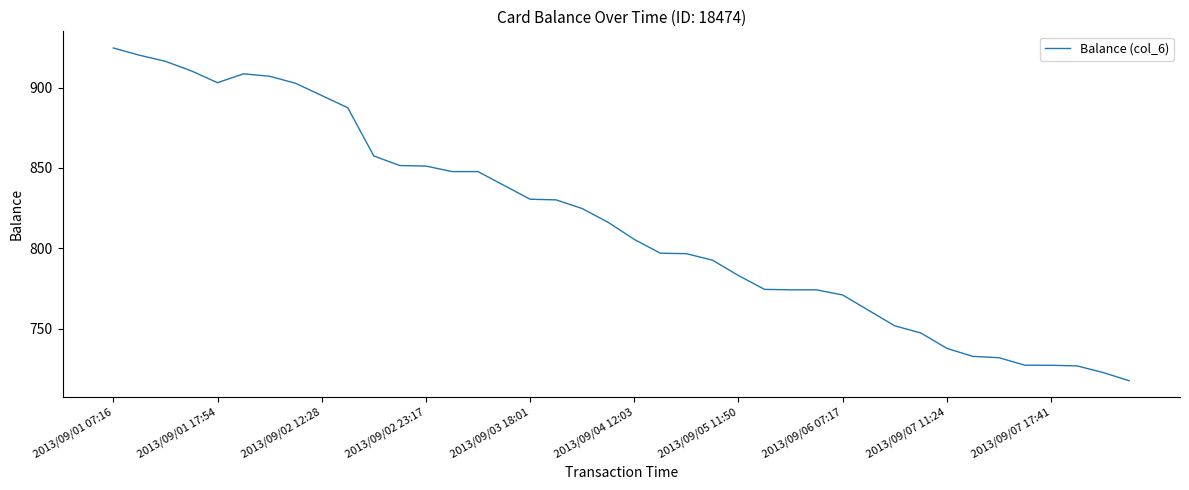

What is the difference between the maximum and minimum values?

207.1